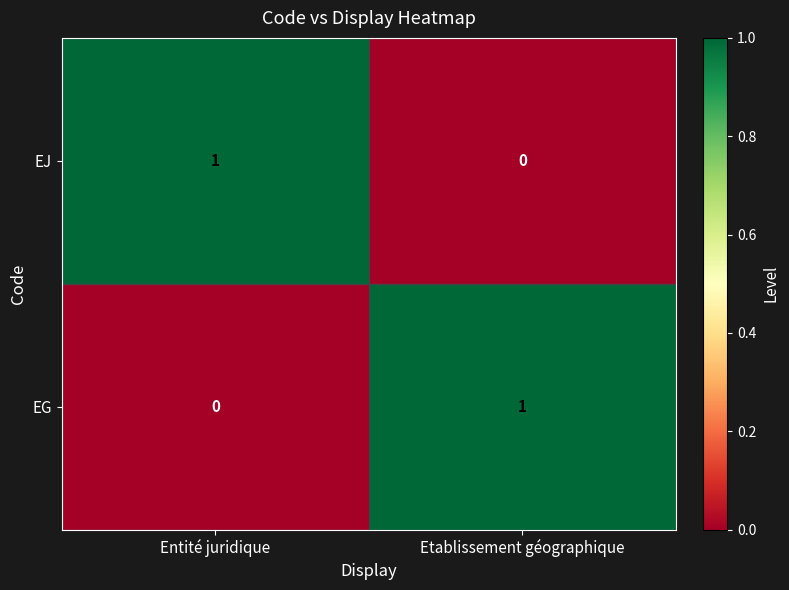

Rank the series at Entité juridique from lowest to highest value.

EG, EJ